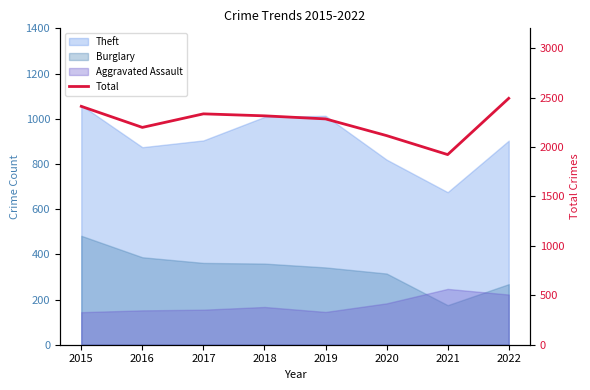

Count the values in the range 2198 to 2411.

5